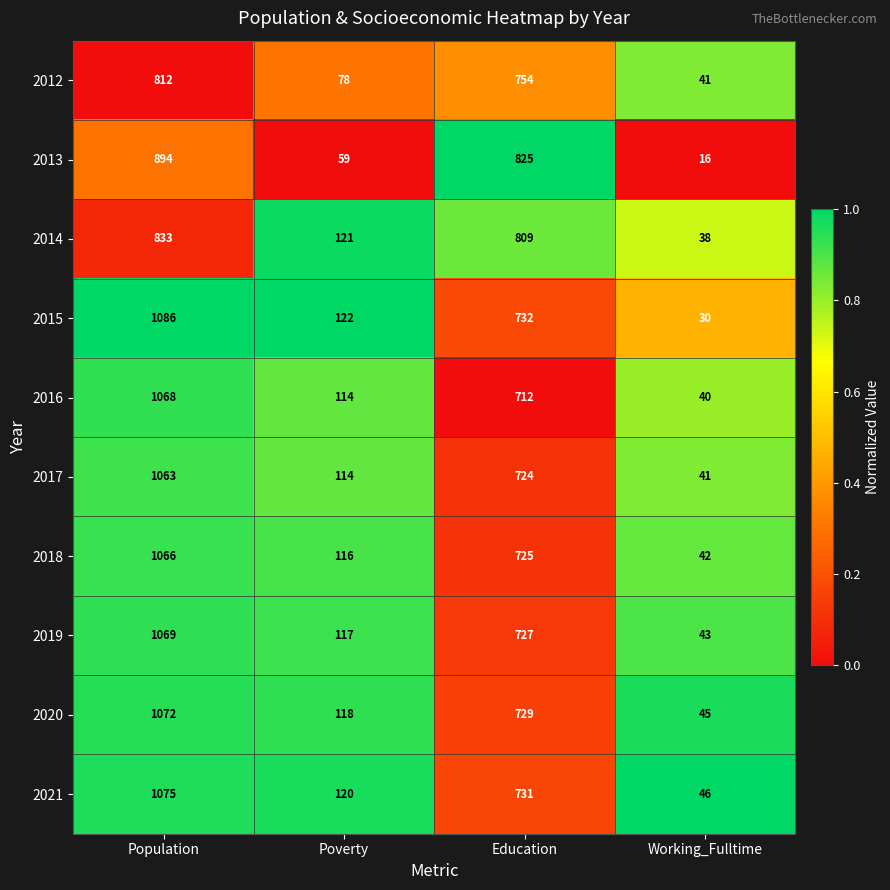

Which category has the lowest value across all series?

Working_Fulltime